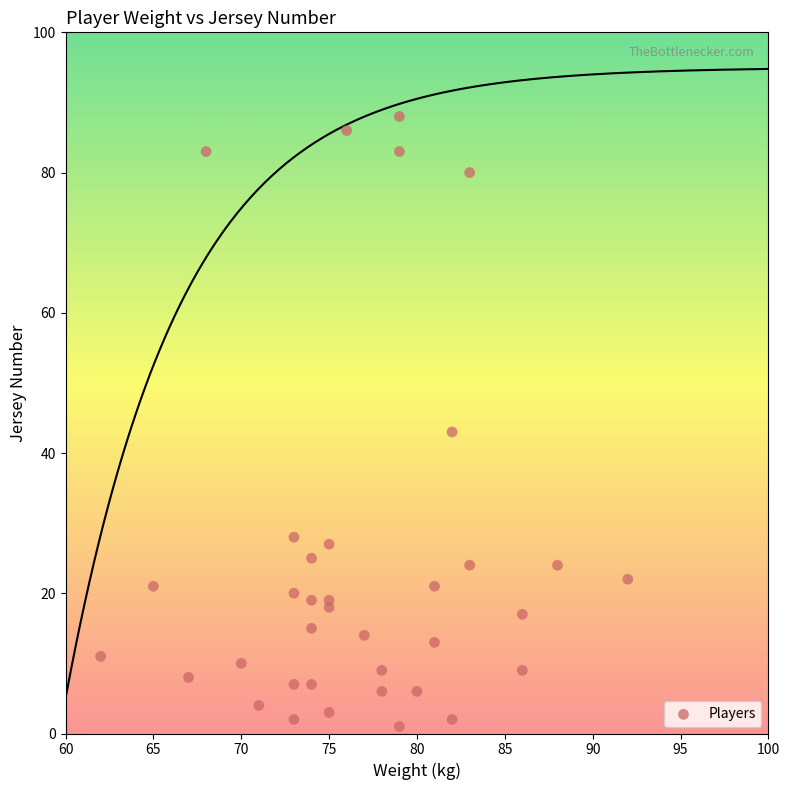

What Y value in the scatter plot is closest to 44?

43